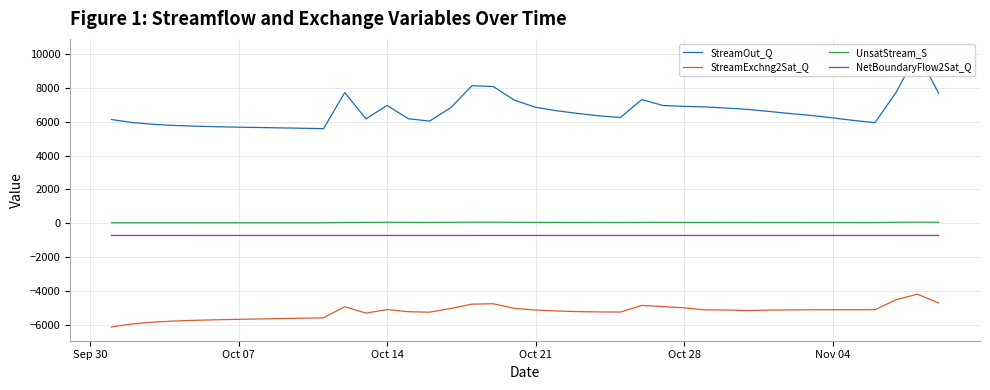

True or false: NetBoundaryFlow2Sat_Q and StreamOut_Q cross at least once.

False